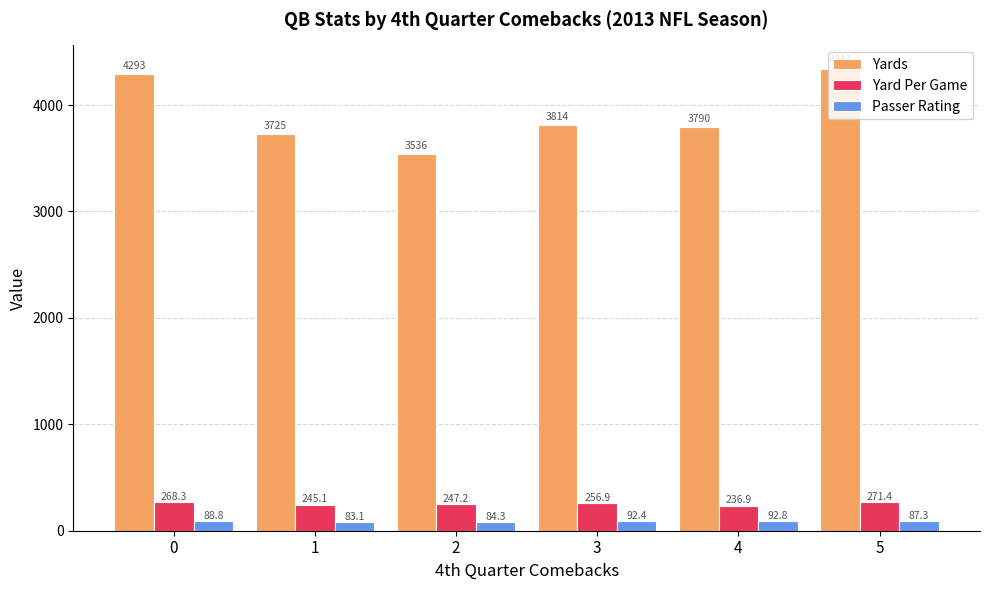

Rank the series at 4 from lowest to highest value.

Passer Rating, Yard Per Game, Yards